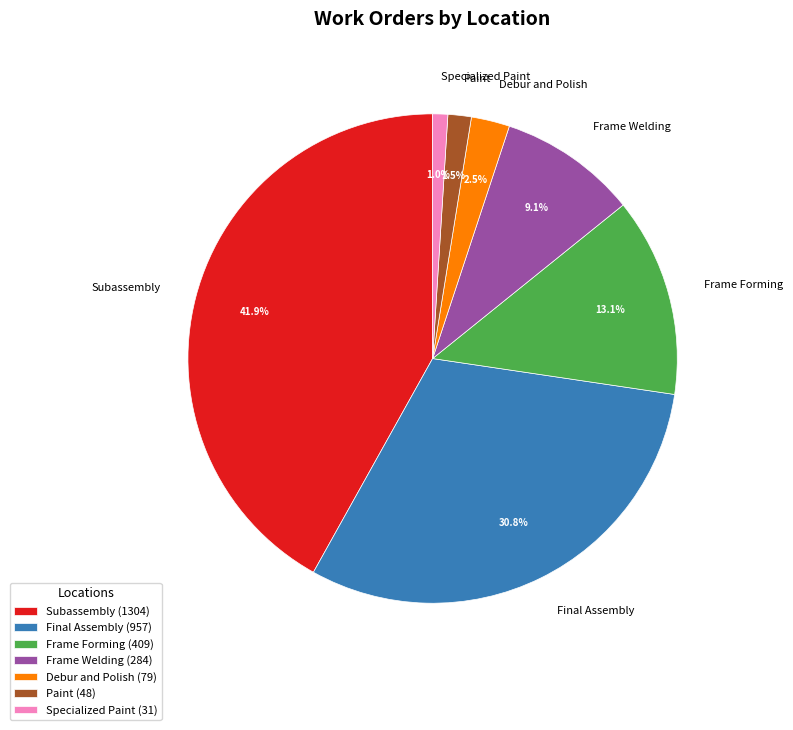

Count the number of slices in the pie.

7